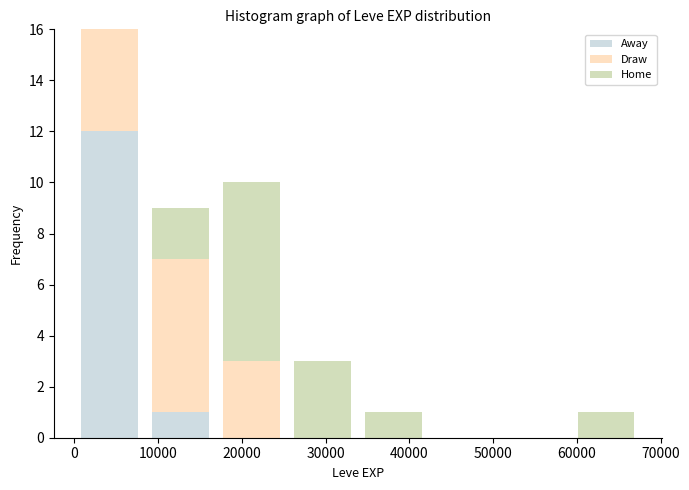

Which range on the x-axis has the tallest stacked bar (by total height)?

0 to 8000